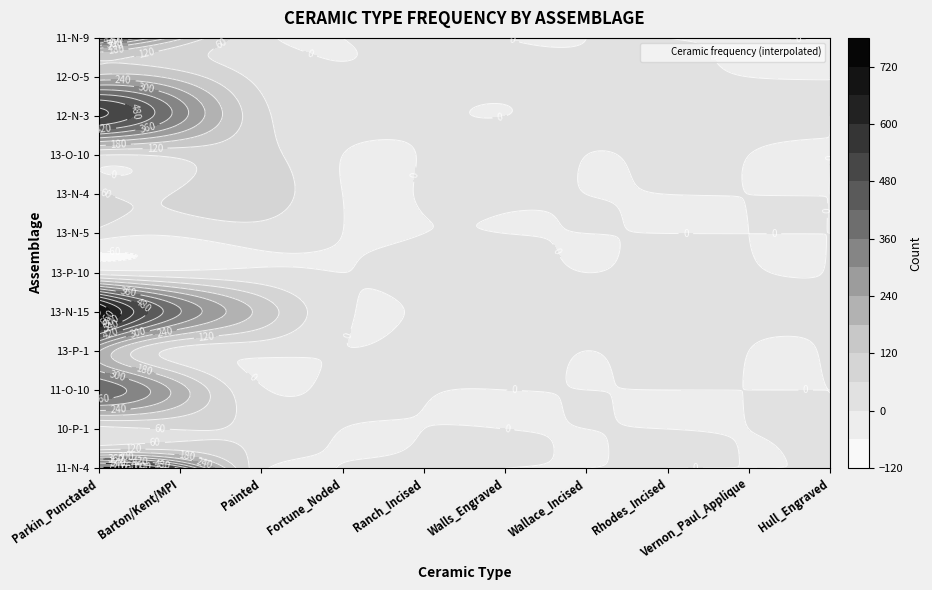

What is the difference between the highest and lowest values at 1?

459